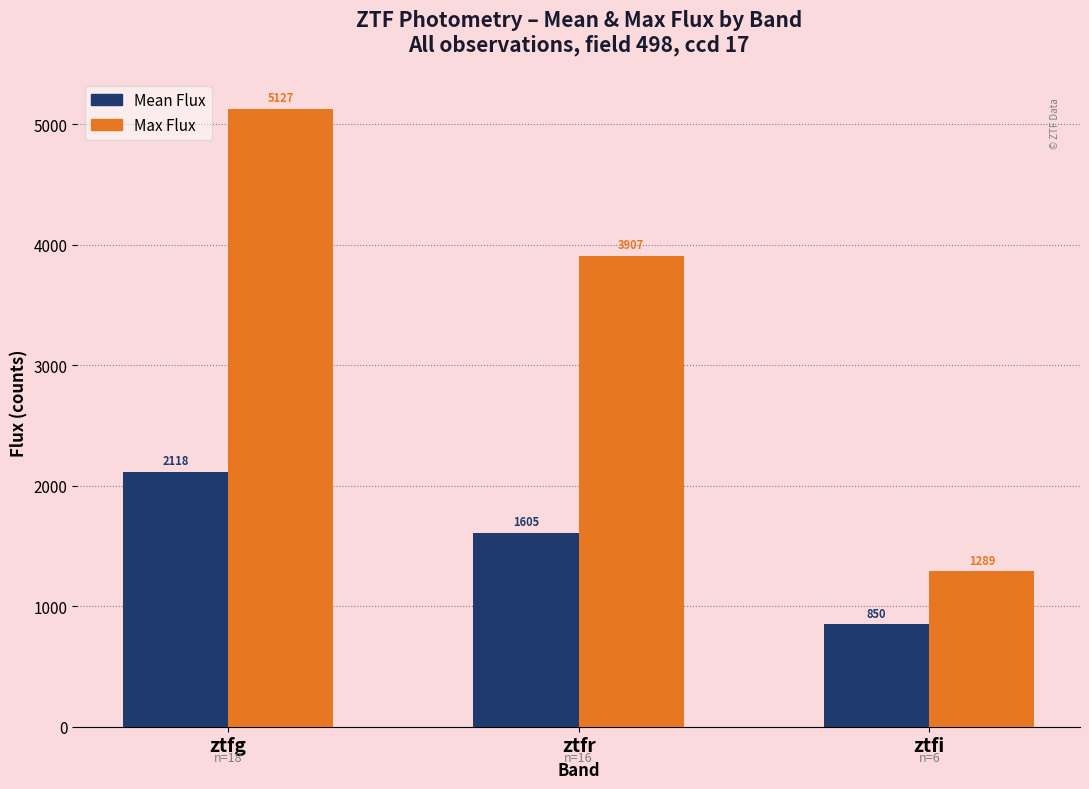

Is the value of Mean Flux at ztfi greater than the value of Max Flux at ztfr?

No